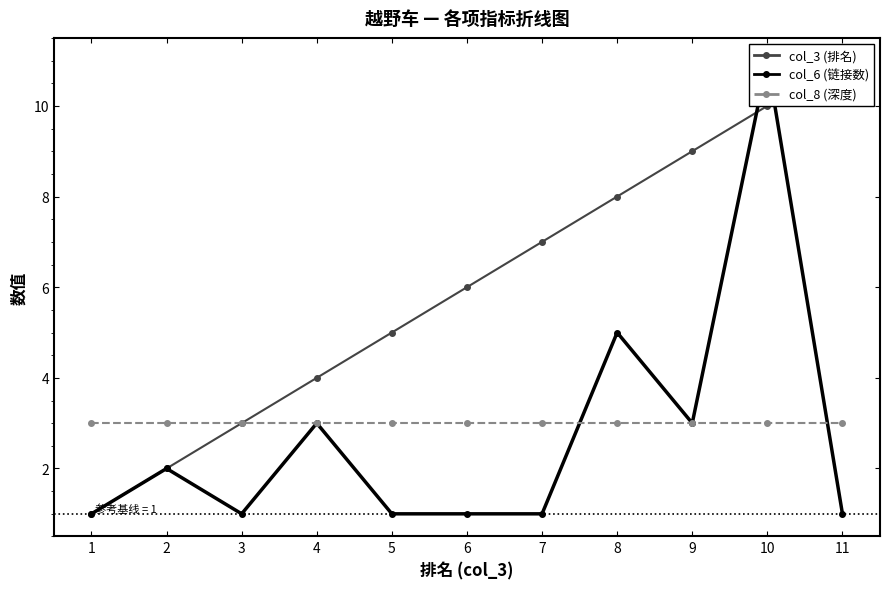

Does the chart have visible grid lines?

No